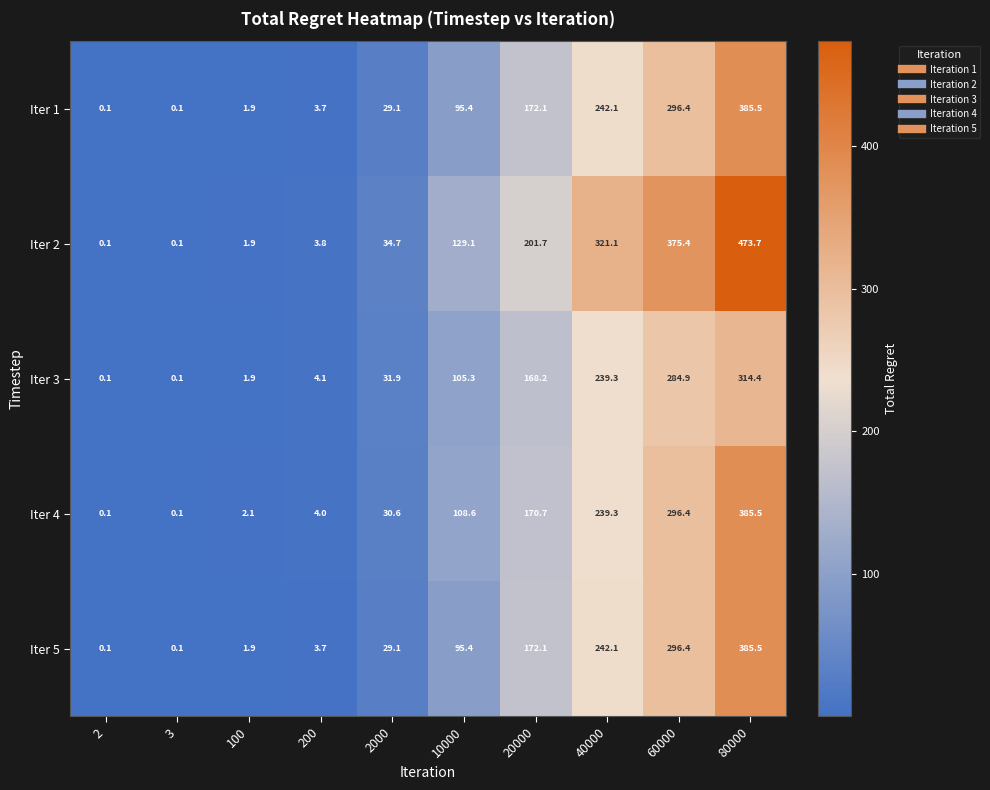

What is the spread (max minus min) of values at 20000?

33.5